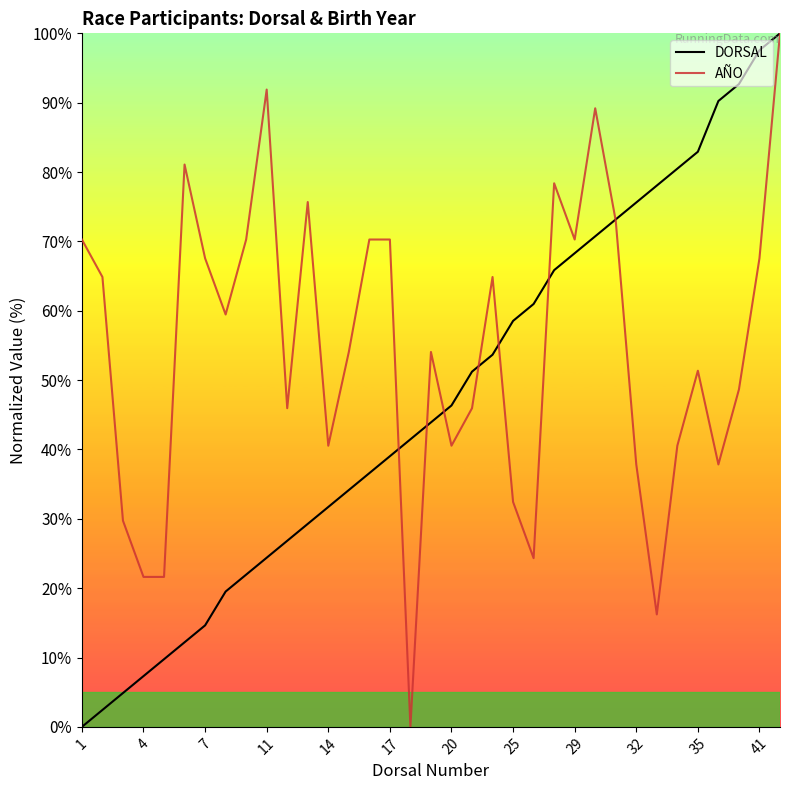

Which series has the largest total across all categories?

AÑO